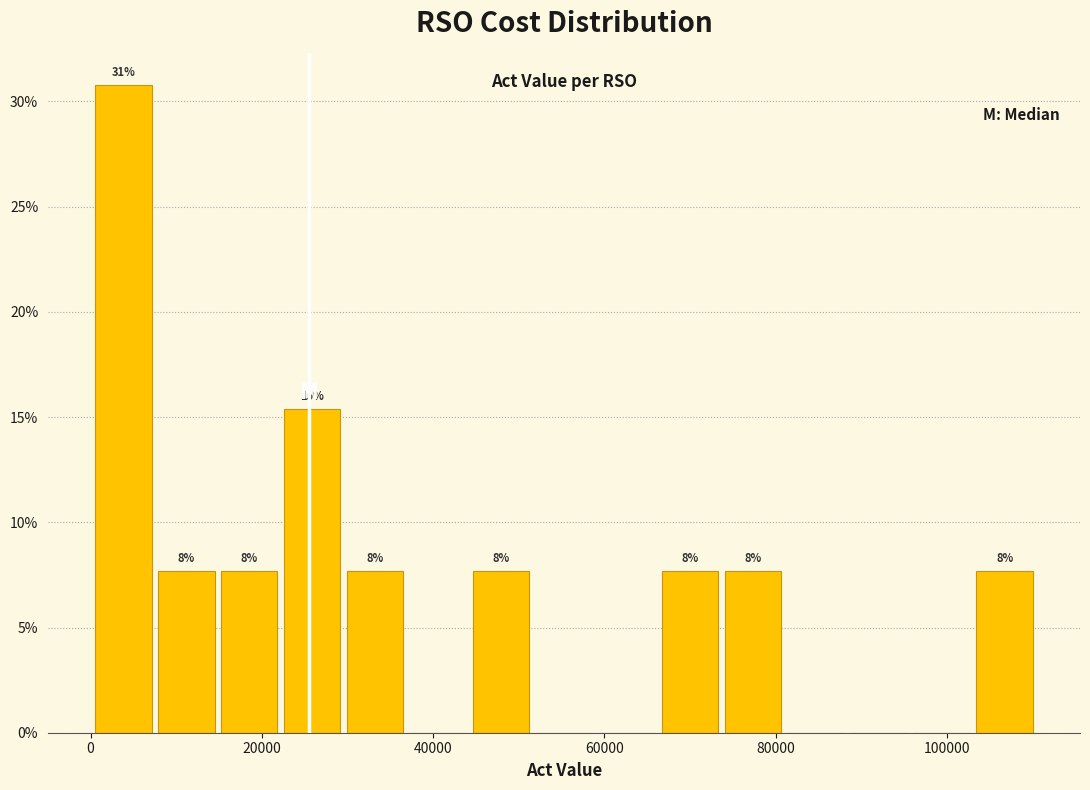

Around what value on the x-axis is the tallest bar? Give the approximate position of its centre, as read against the axis.

4000